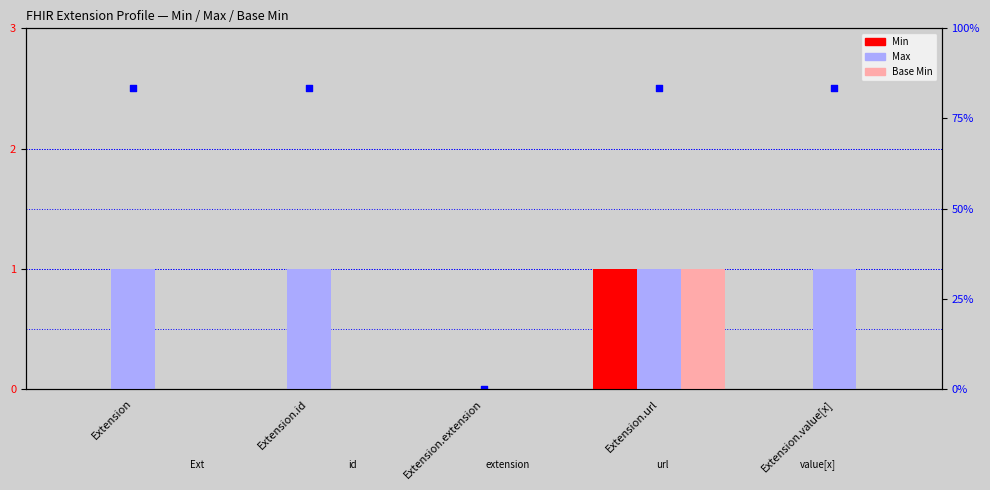

Which series has the largest Y range (max minus min)?

Min